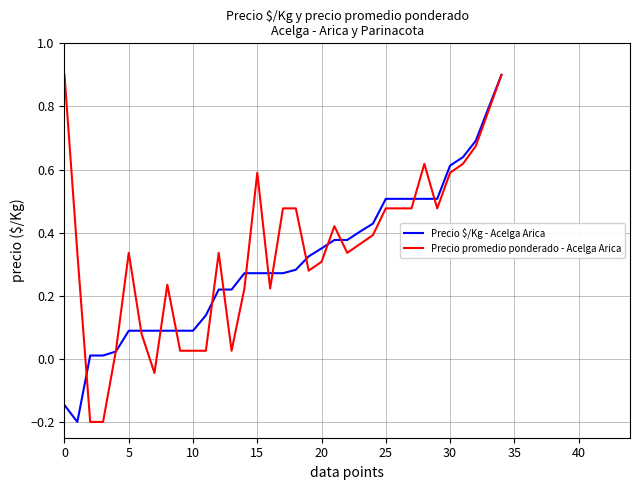

What is the highest value of the Precio $/Kg - Acelga Arica series?

0.9